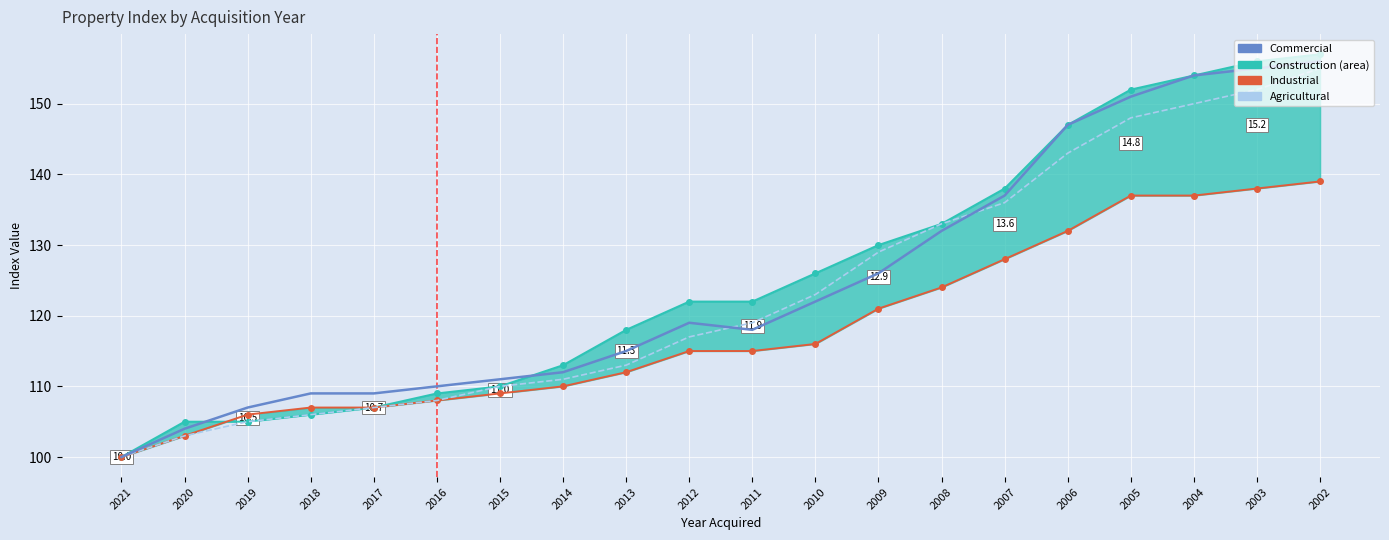

What is the difference between the maximum and minimum values in the Commercial series?

56